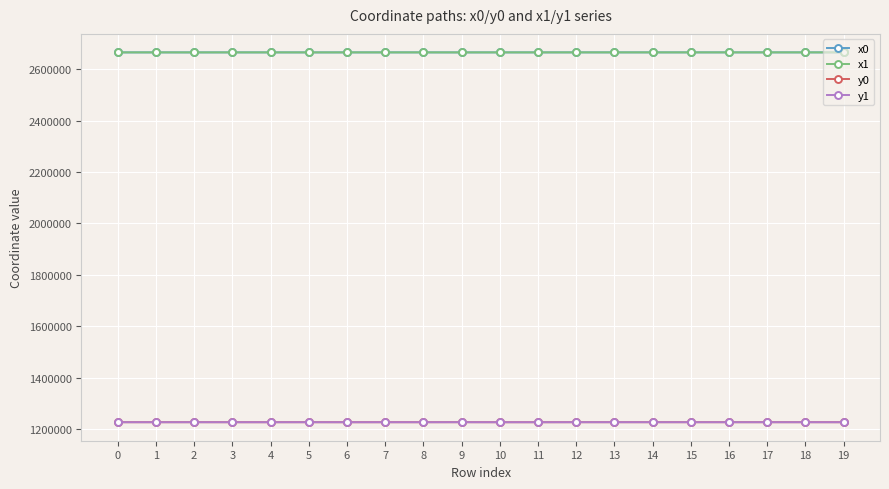

What is the value of the x1 point at the 18th from the left?

2664851.3